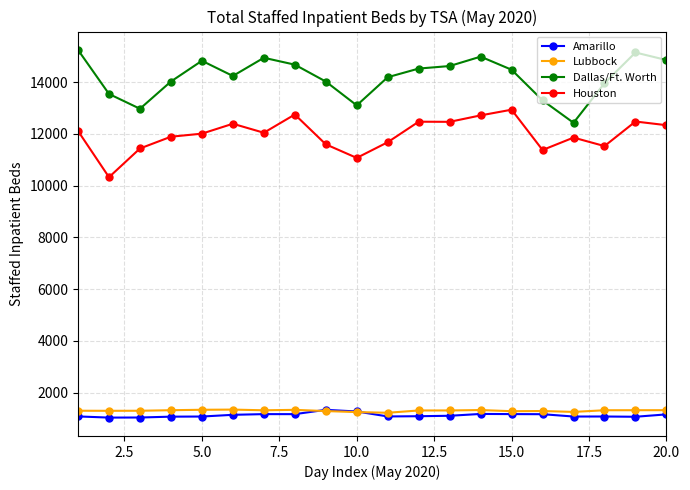

What is the minimum value shown in the chart?

1034